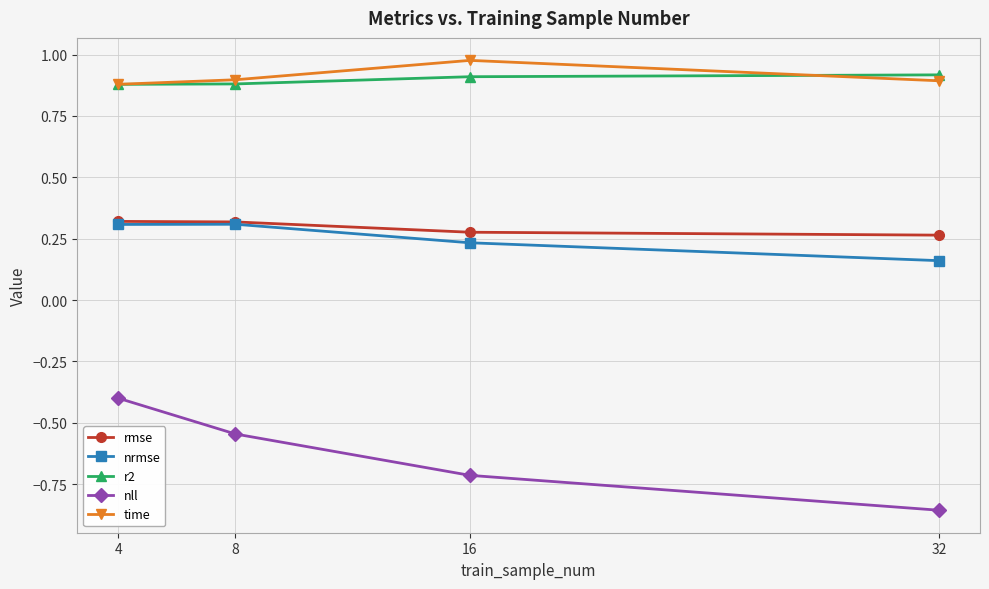

Does the chart have visible grid lines?

Yes